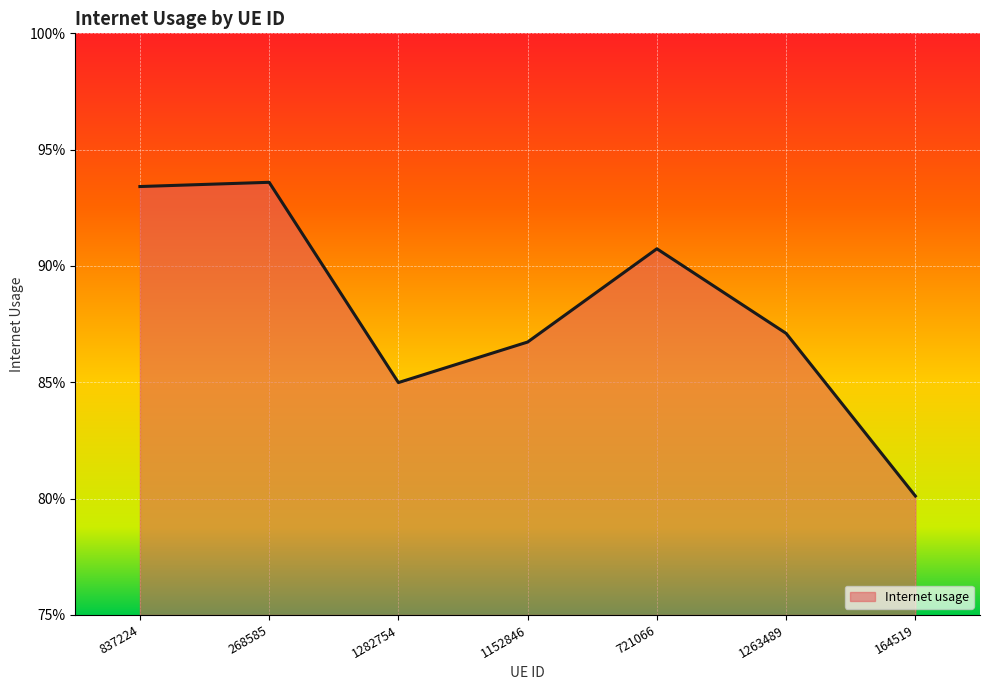

Reading left to right, extract all data points from this chart.

837224=0.9	268585=0.9	1282754=0.8	1152846=0.9	721066=0.9	1263489=0.9	164519=0.8